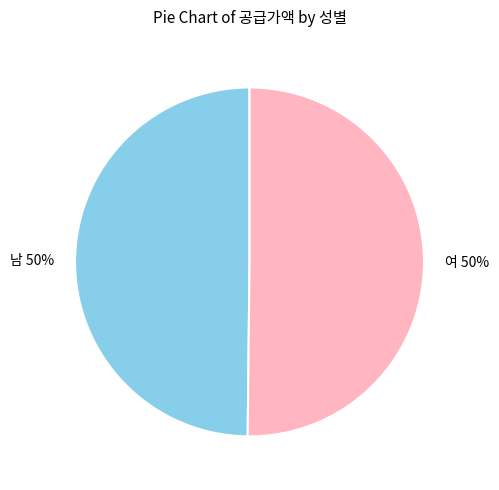

Approximately how many times larger is the value at 남 50% compared to 여 50%?

1.0